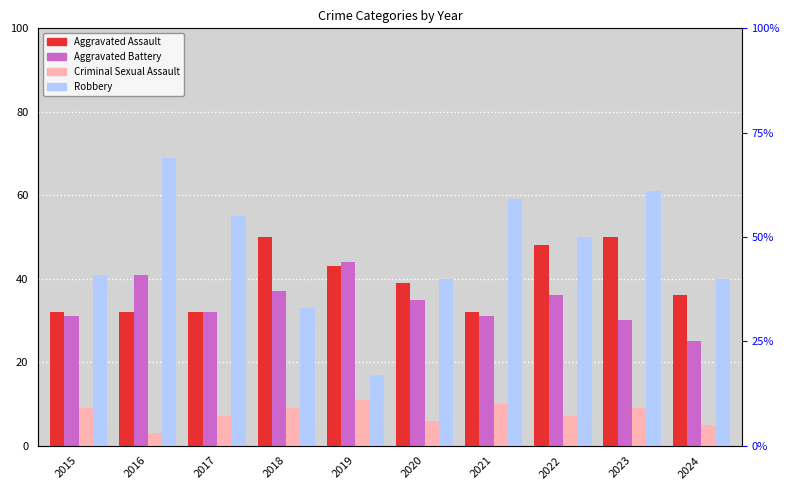

What is the difference between the highest and lowest values at 2016?

66